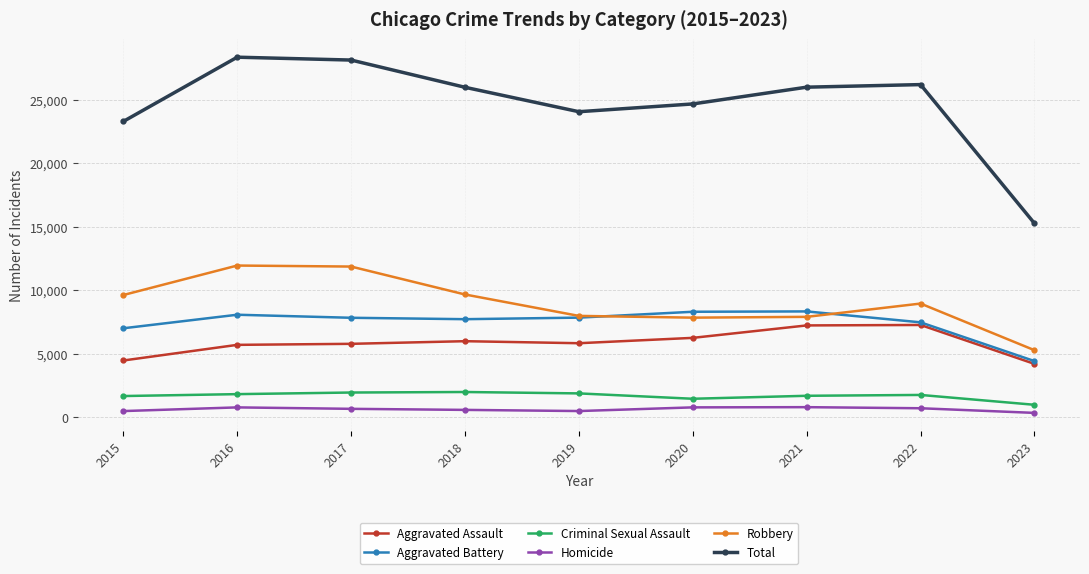

What is the value of the Robbery point at the 4th from the left?

9680